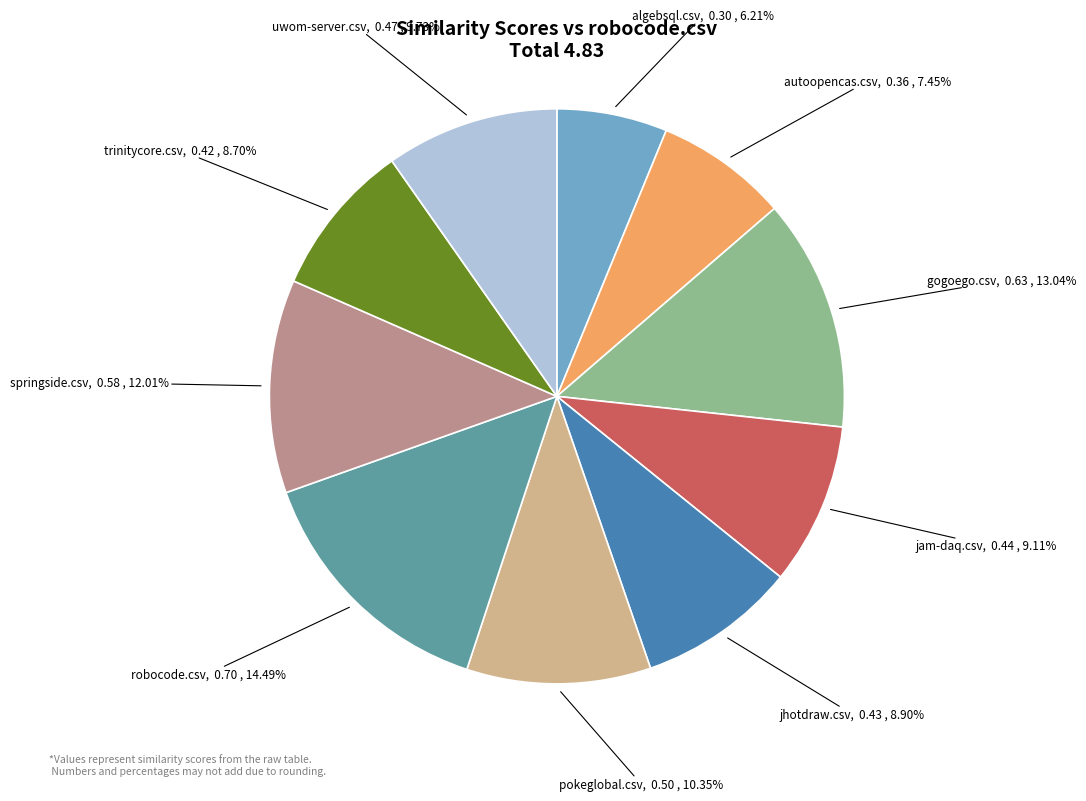

How many segments does this pie chart have?

10